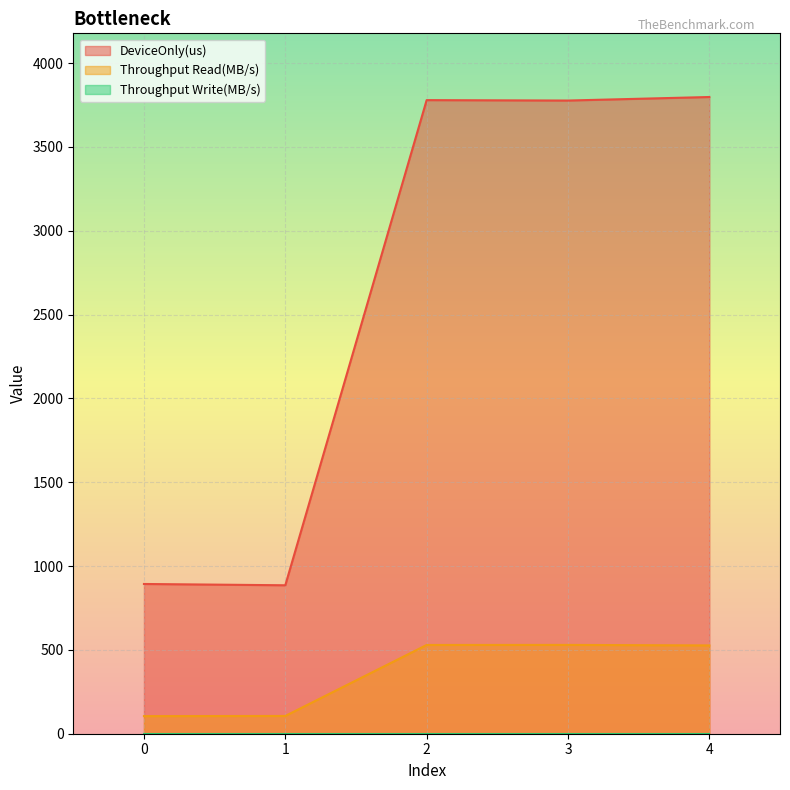

What is the spread (max minus min) of values at 4?

3797.3